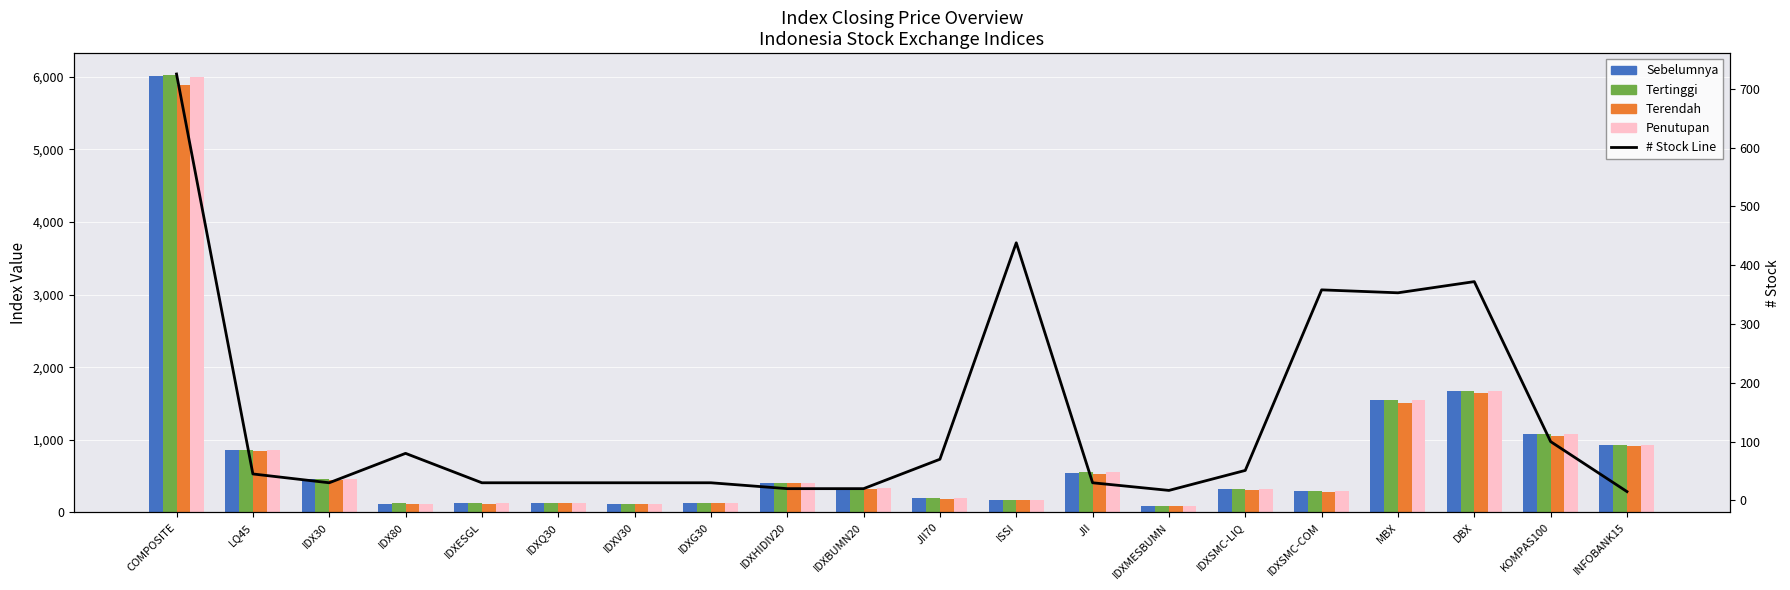

How many data points does each series have?

20